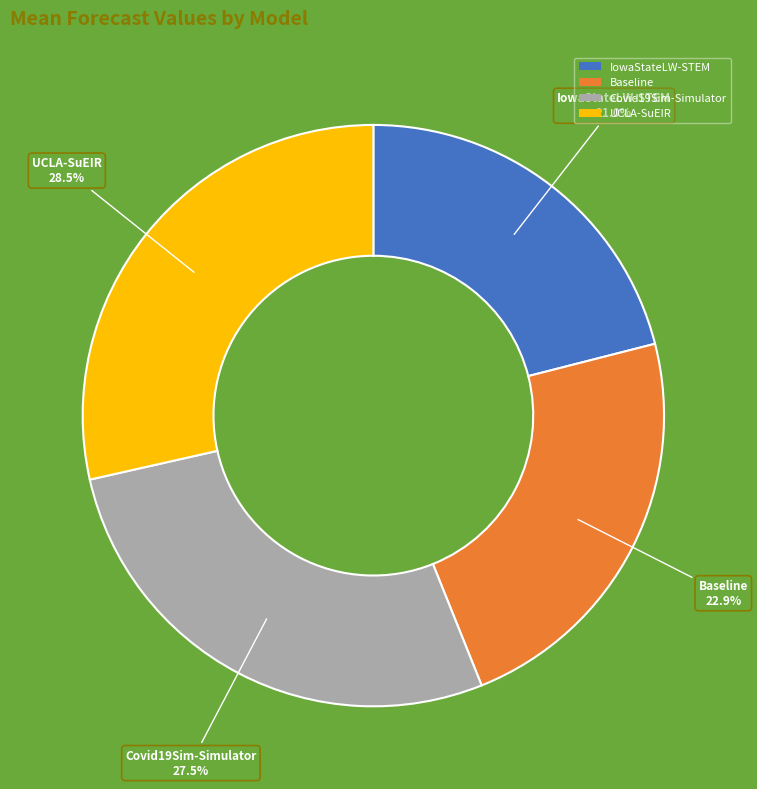

To the nearest percent, what is the combined percentage of UCLA-SuEIR and IowaStateLW-STEM?

50%